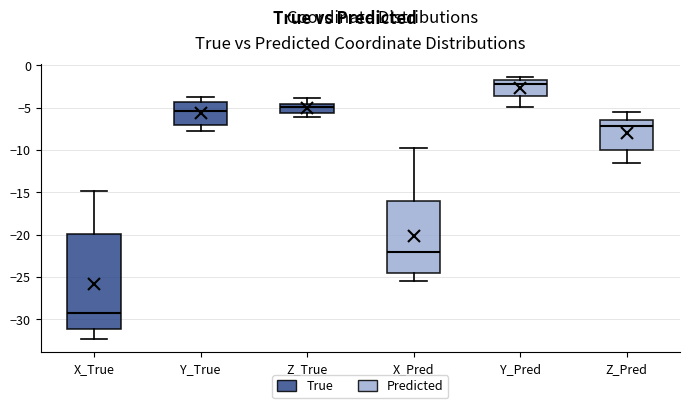

Reading left to right, read every box against the y-axis: the position of its median line, the range the box covers, and the ends of its whiskers. The values are not printed on the chart, so give them approximately, as read against the axis.

X_True: median -29.5, box -31.0 to -20.0, whiskers -32.5 to -15.0
Y_True: median -5.5, box -7.0 to -4.5, whiskers -7.5 to -3.5
Z_True: median -5.0, box -5.5 to -4.5, whiskers -6.0 to -4.0
X_Pred: median -22.0, box -24.5 to -16.0, whiskers -25.5 to -9.5
Y_Pred: median -2.0, box -3.5 to -1.5, whiskers -5.0 to -1.5 (just above the box's upper edge)
Z_Pred: median -7.0, box -10.0 to -6.5, whiskers -11.5 to -5.5